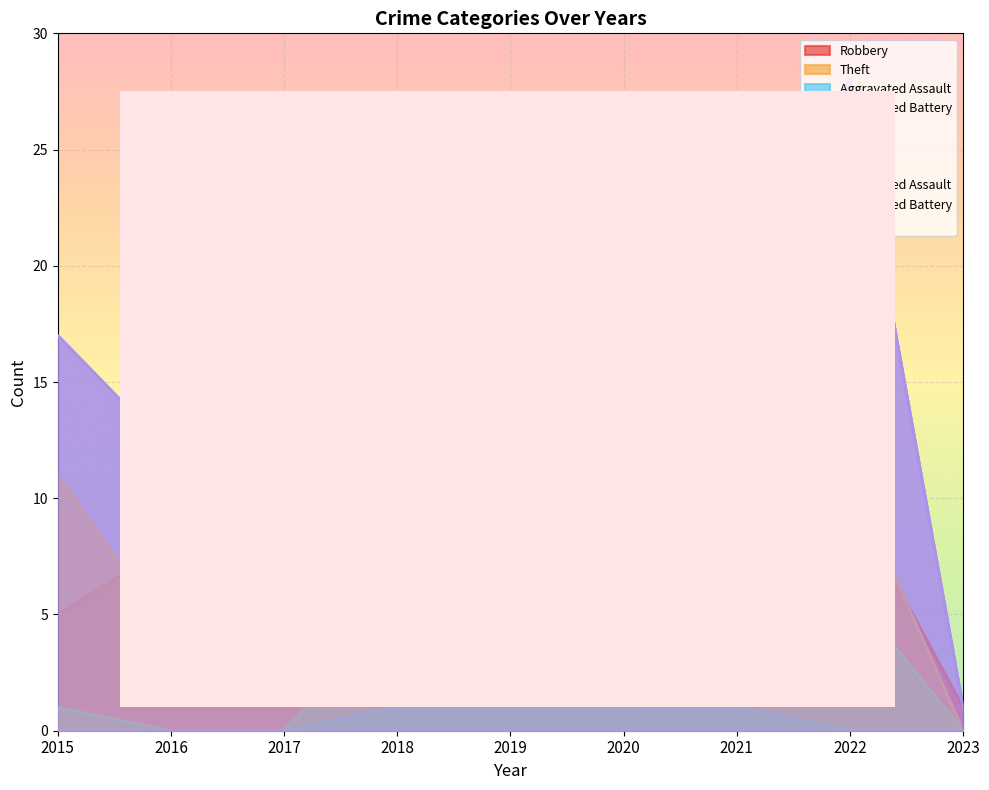

What is the difference between the maximum and minimum values in the Theft series?

15